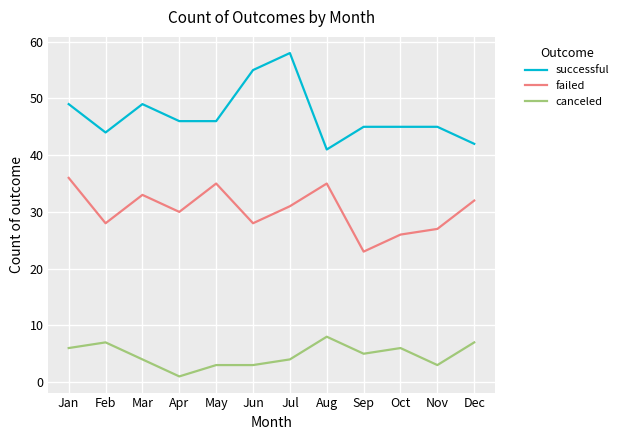

True or false: successful and failed cross at least once.

False